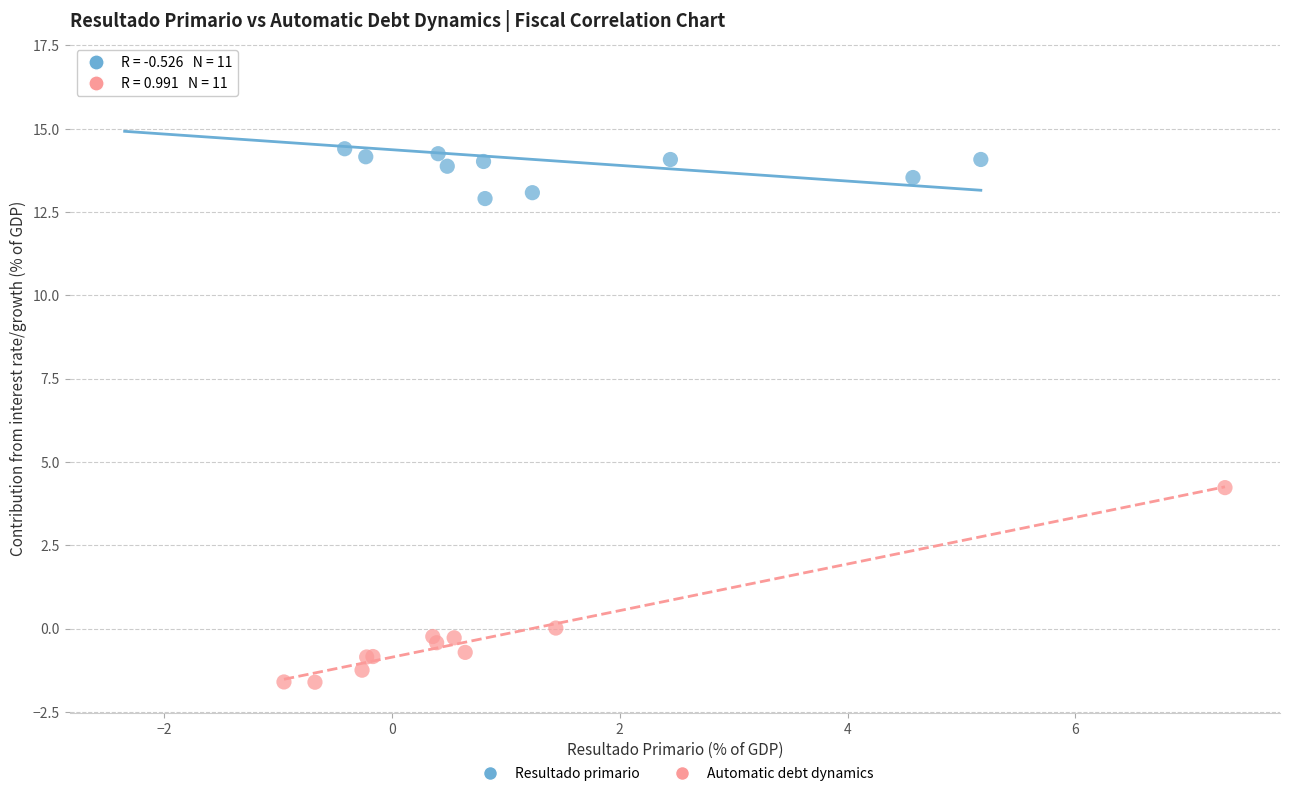

Which series has the widest spread of Y values?

Automatic debt dynamics